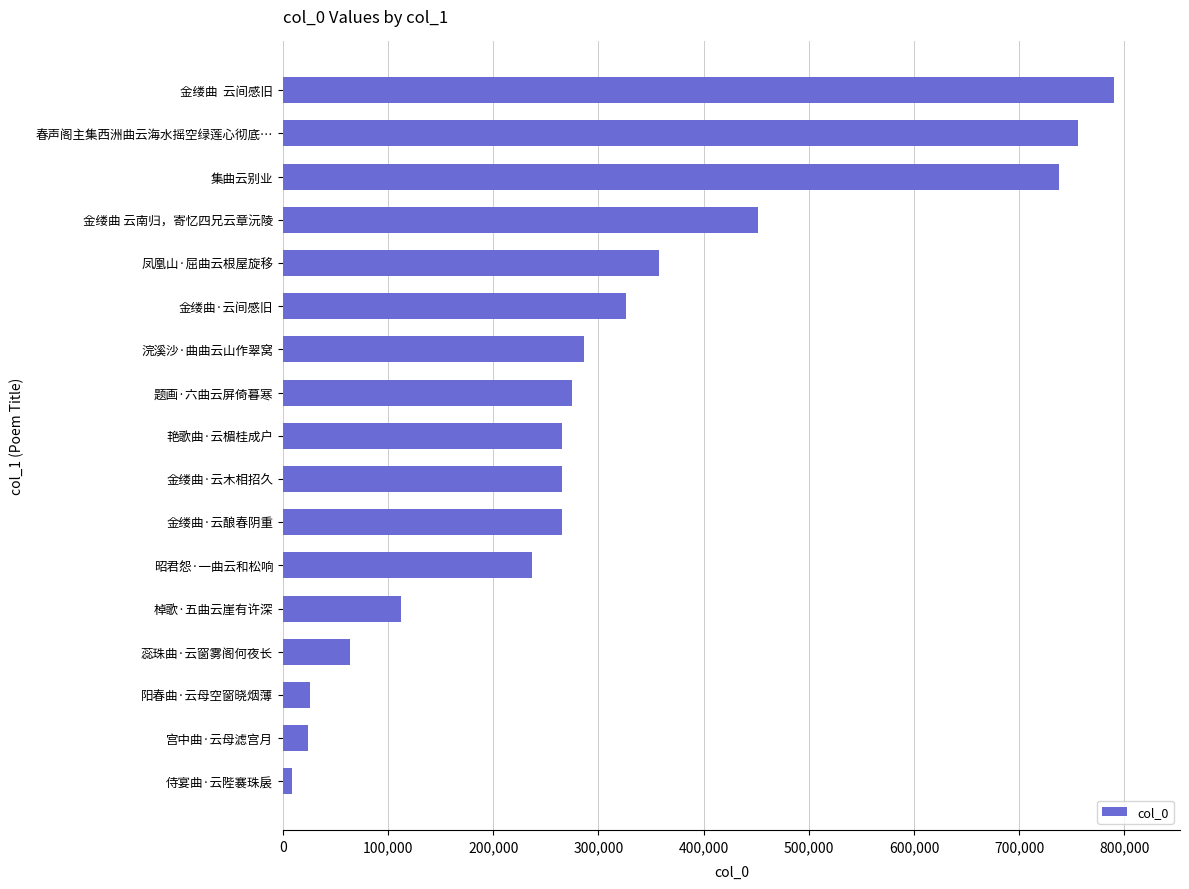

True or false: the data shows 789606 at 金缕曲  云间感旧.

True